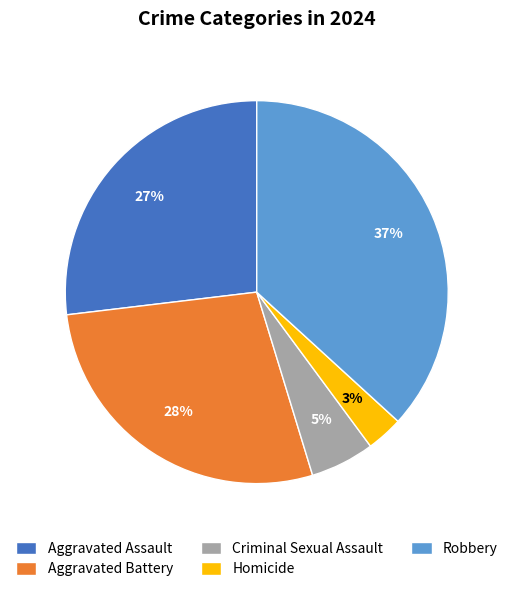

Does Robbery account for over 50% of the chart?

No